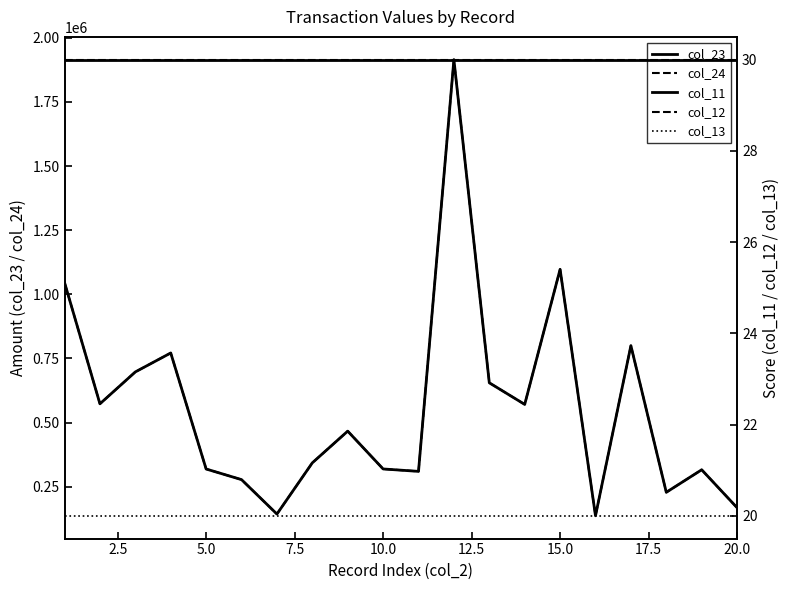

Which series has the largest total across all categories?

col_23